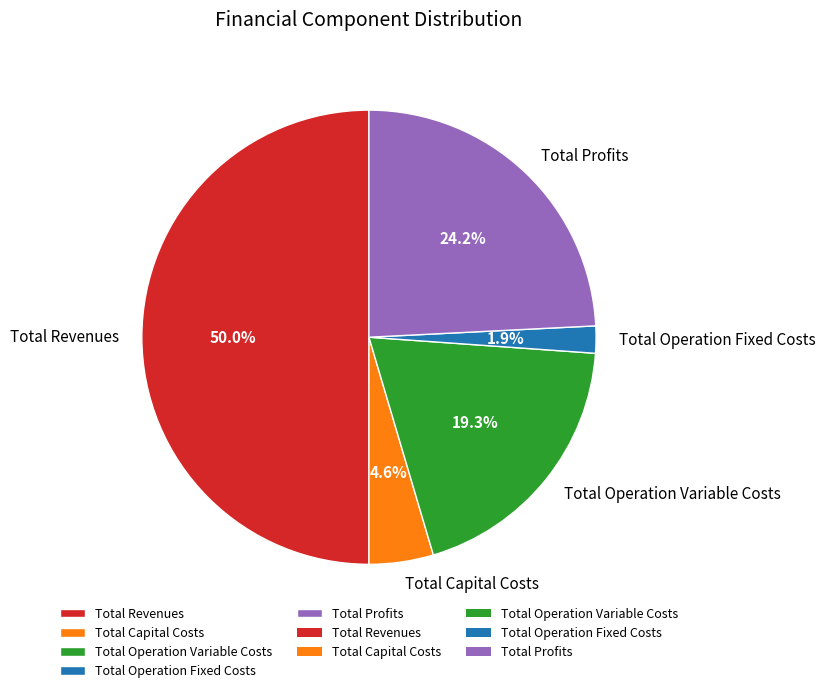

Between Total Capital Costs and Total Profits, which is larger?

Total Profits